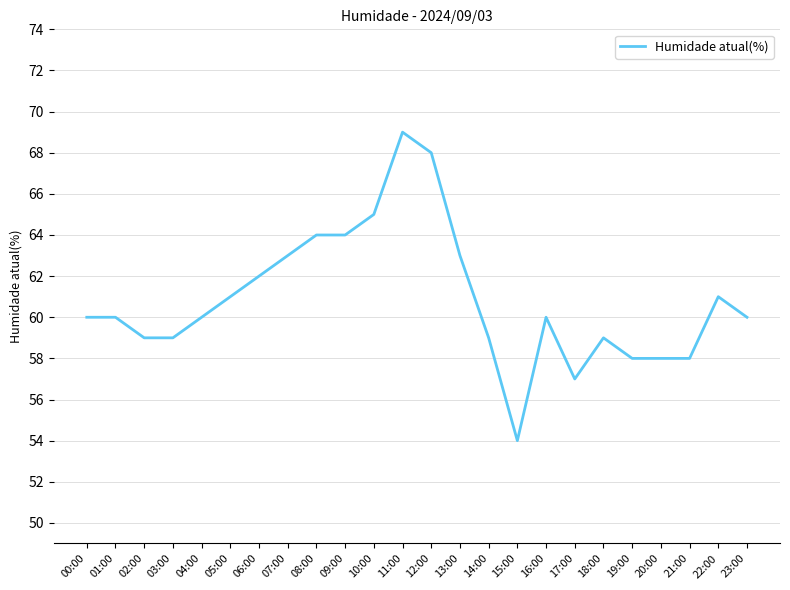

What position from the right is 11:00?

13